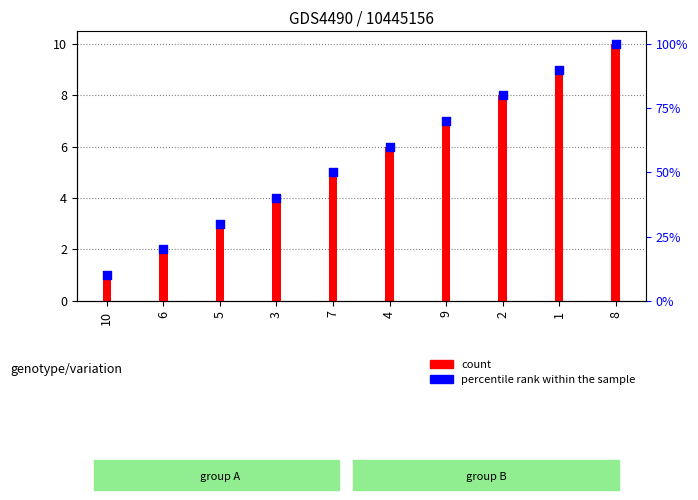

Is the value of count at 10 greater than the value of percentile rank within the sample at 3?

No